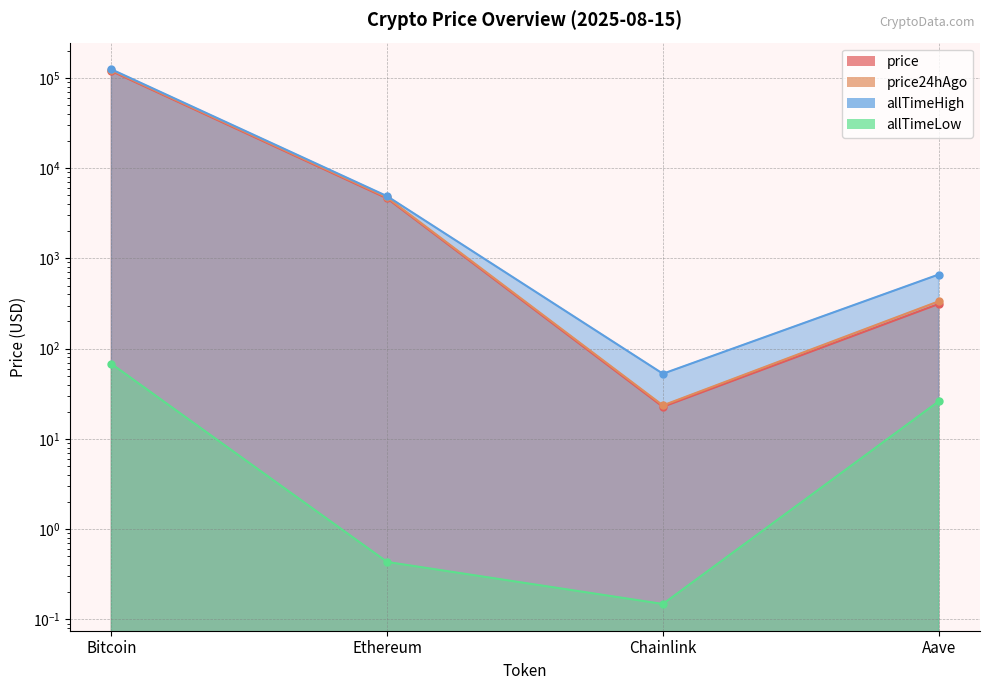

What is the minimum value for price24hAgo?

23.5